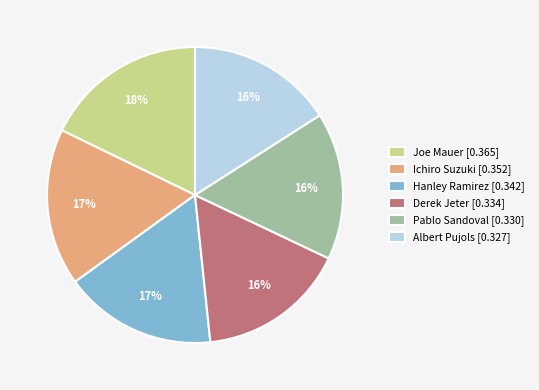

Which slice is the largest?

Joe Mauer [0.365]